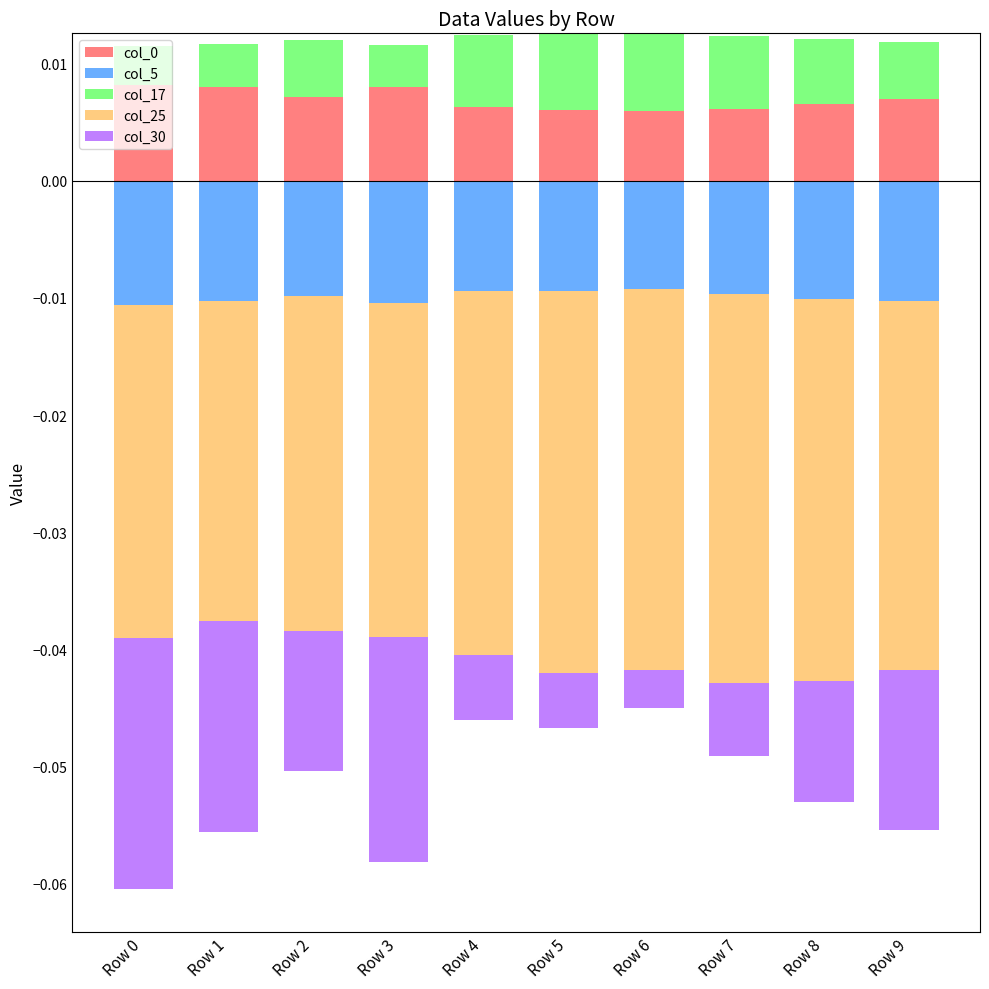

At which label does col_5 reach its peak?

Row 0